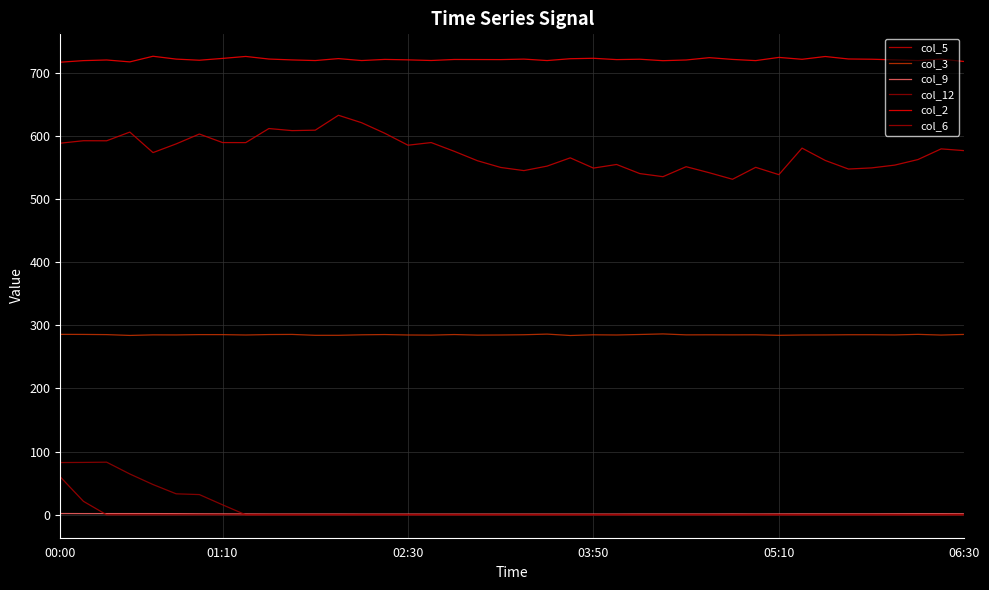

What are all the series names shown in the legend?

col_5, col_3, col_9, col_12, col_2, col_6